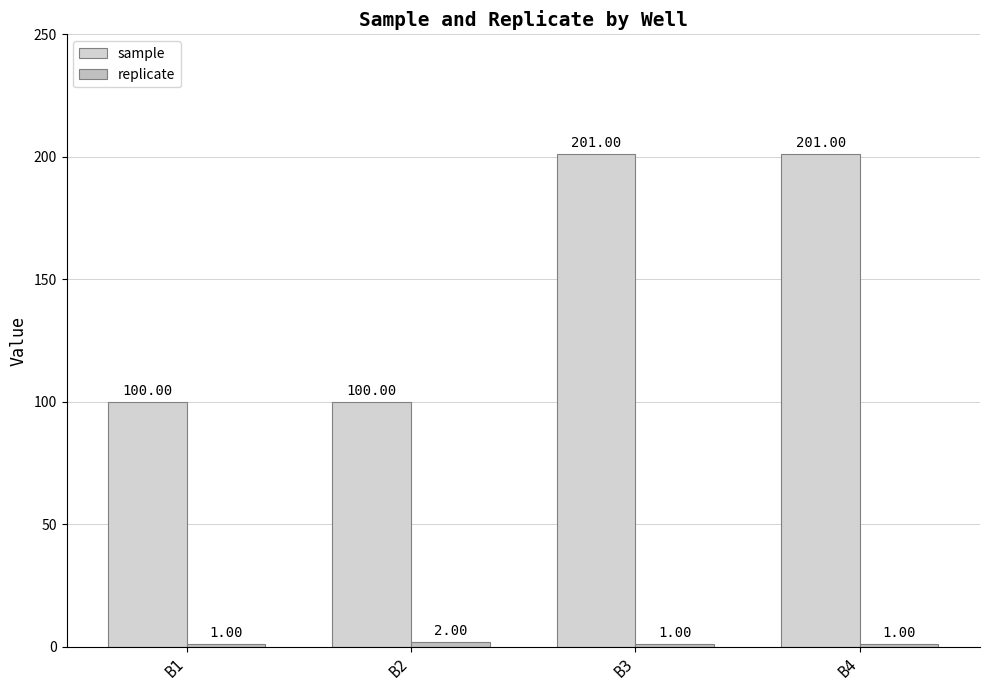

Rank the series at B4 from highest to lowest value.

sample, replicate